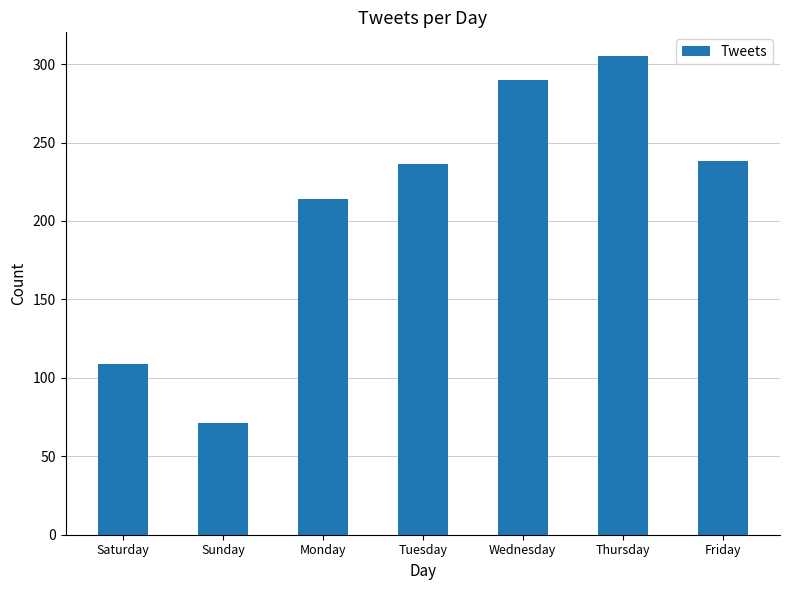

What is the sum of all values?

1463